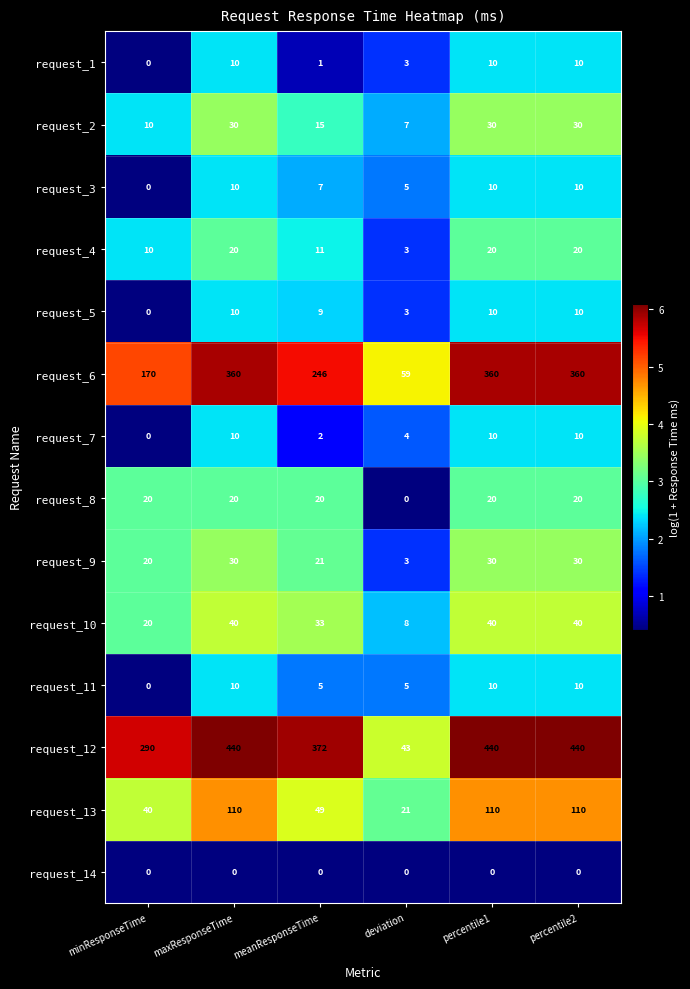

The request_2 series shows 25 at meanResponseTime. True or false?

False